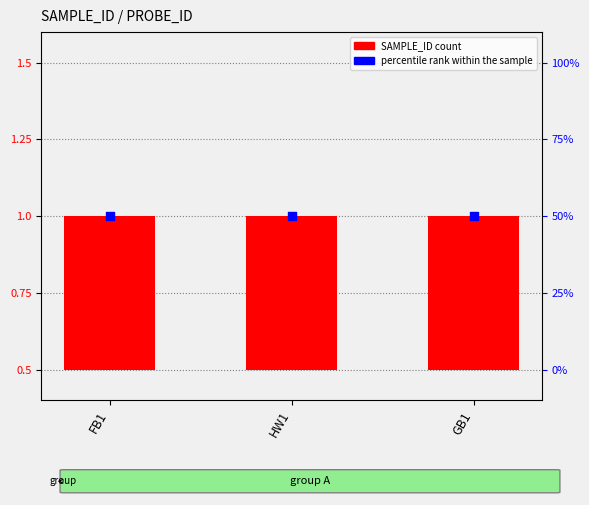

Which series reaches the maximum Y coordinate?

percentile rank within the sample